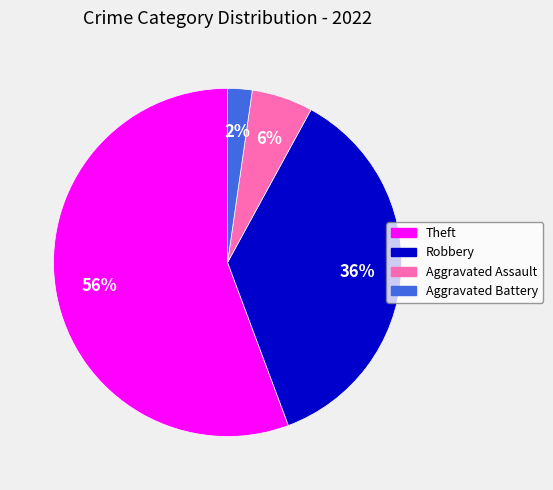

Does any single category account for the majority?

Yes